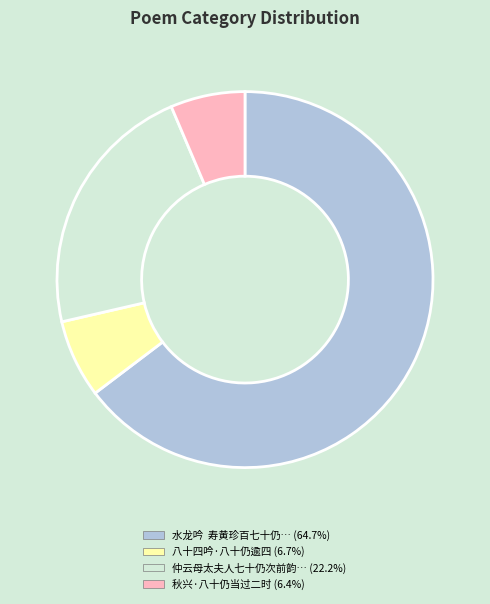

Does any single category account for the majority?

Yes